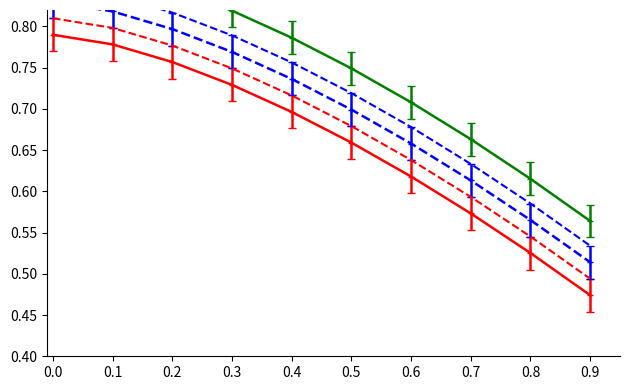

What is the difference between the series_dash_1 values at 0.6 and 0.9?

0.1